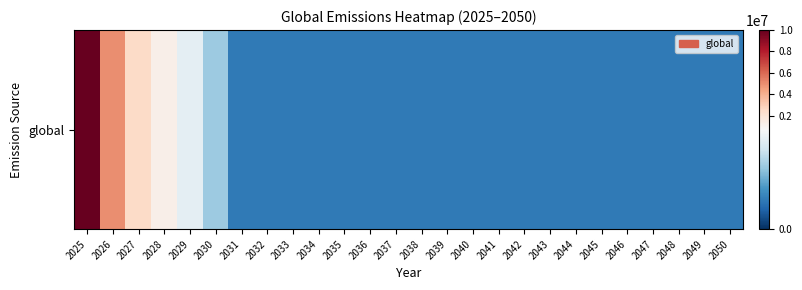

The chart shows a value of 200000 at 2040. True or false?

True